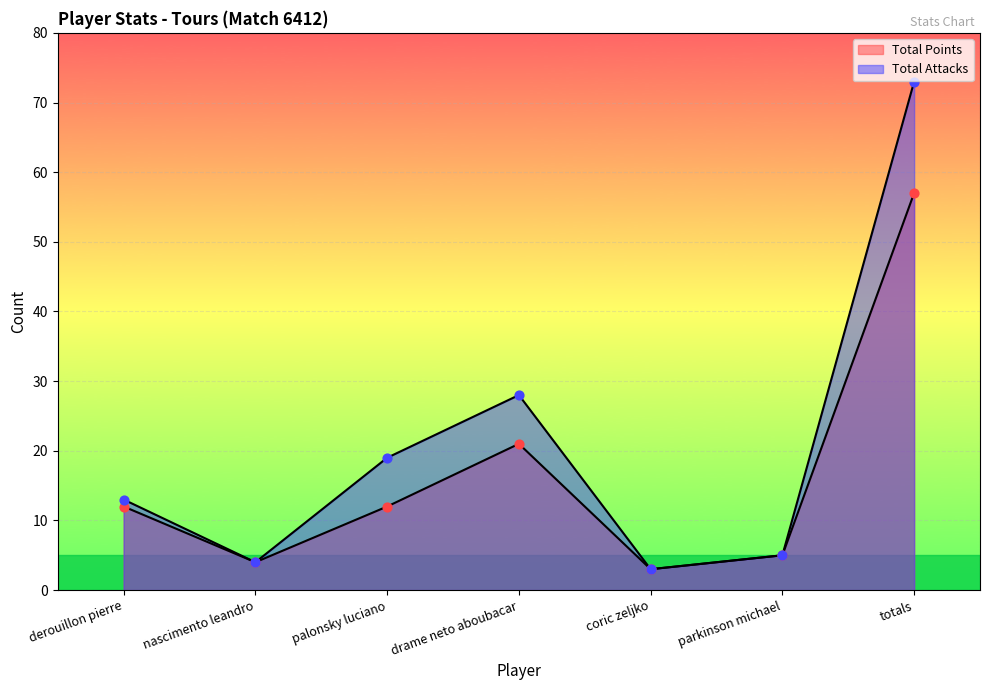

What are all the series names shown in the legend?

Total Points, Total Attacks